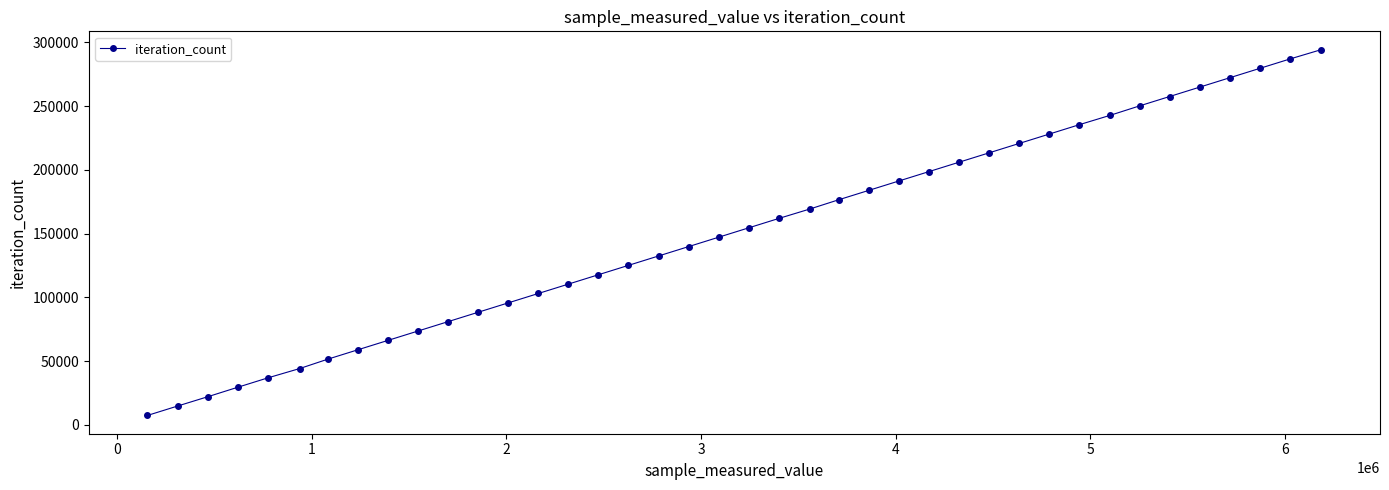

What is the greatest value displayed?

294280